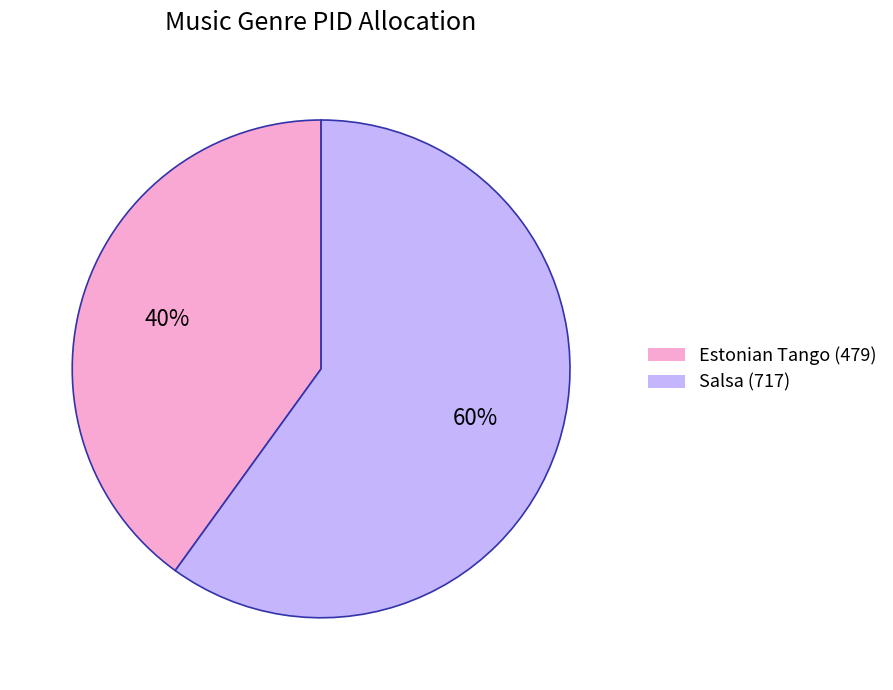

Is the sum of Estonian Tango (479) and Salsa (717) greater than half?

Yes